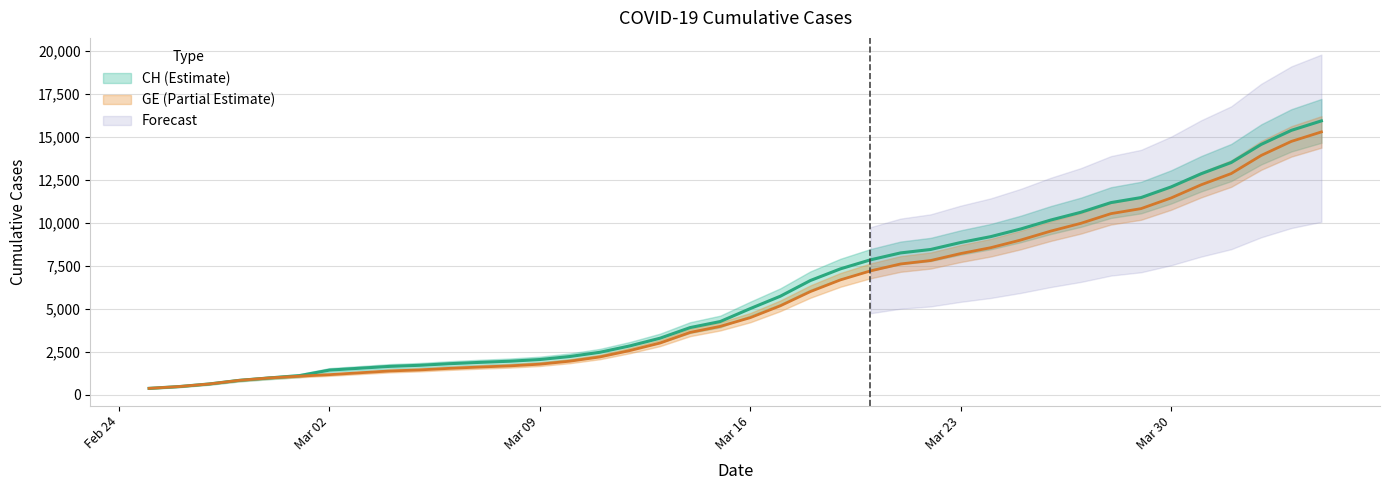

Where is CH nearest to the value 8150?

2020-03-21